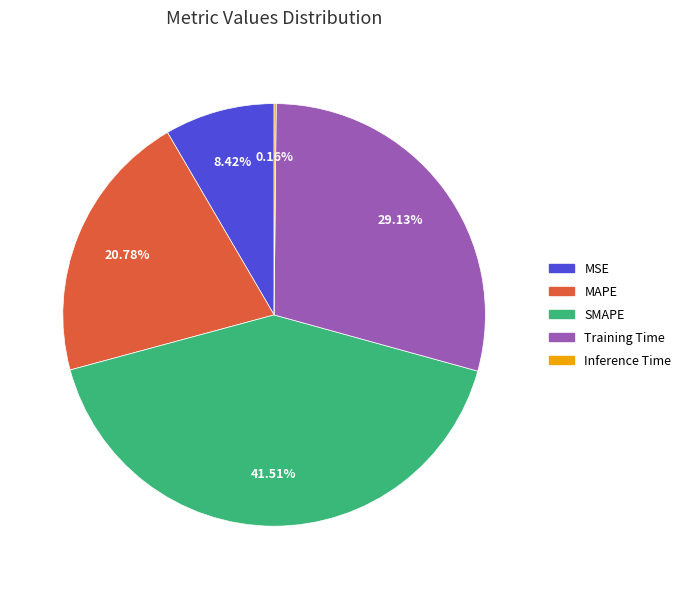

Which category has the biggest portion of the pie?

SMAPE